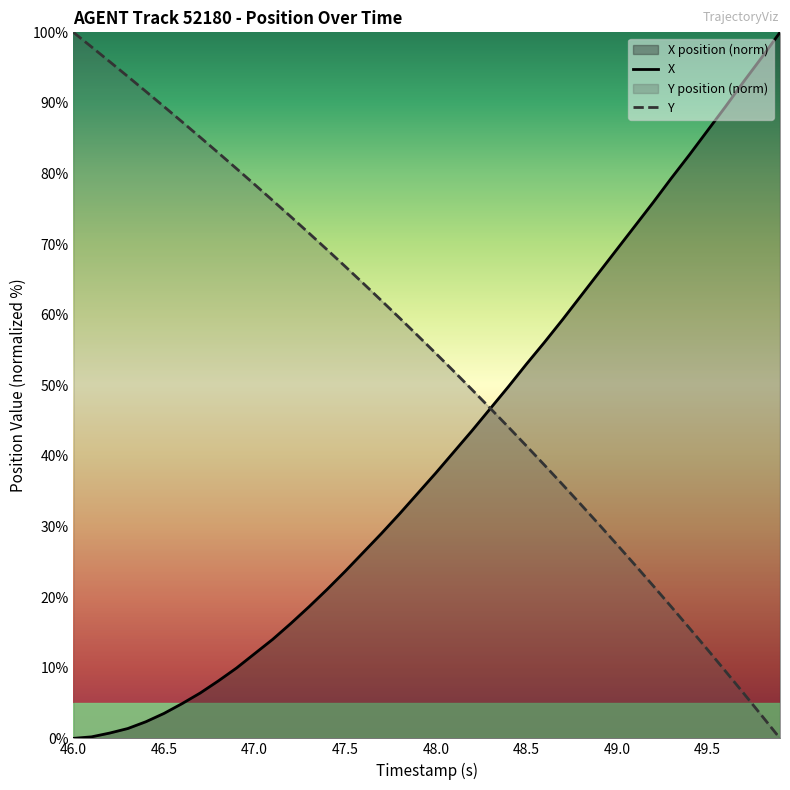

Count the number of categories in the chart.

40